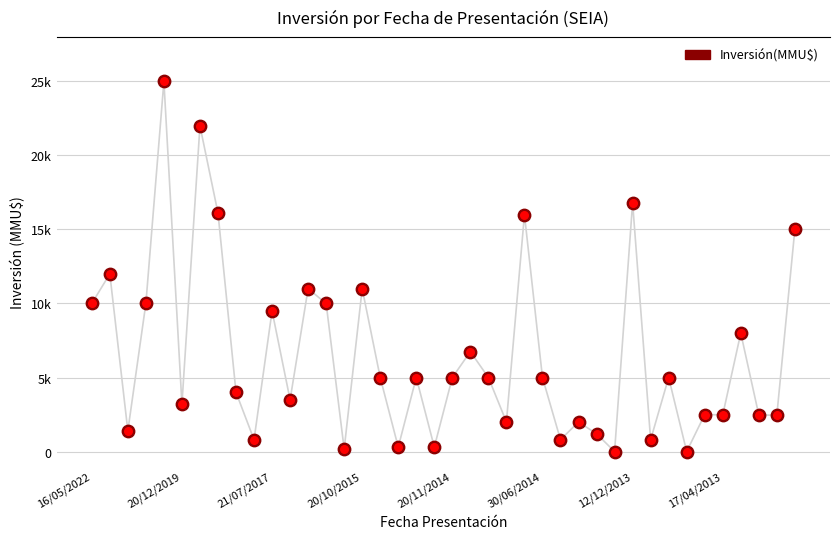

What is the change in value from 8 to 36?

+4000